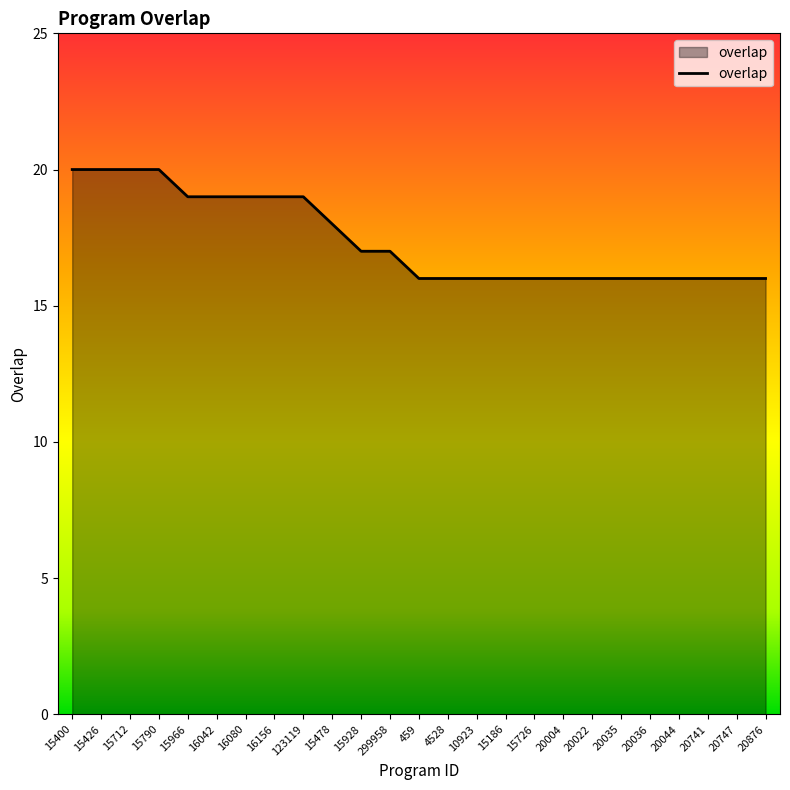

What is the maximum value shown in the chart?

20